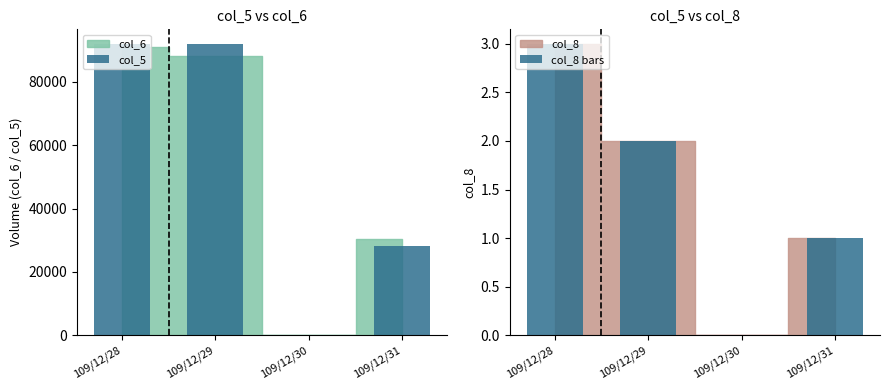

What is the value of the col_8 bars bar at the 1st from the left?

3